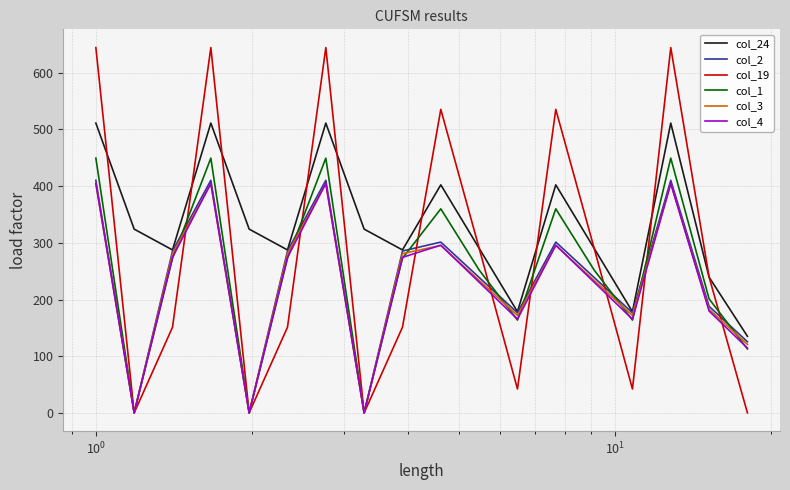

Does the chart display data point markers on the line(s)?

No